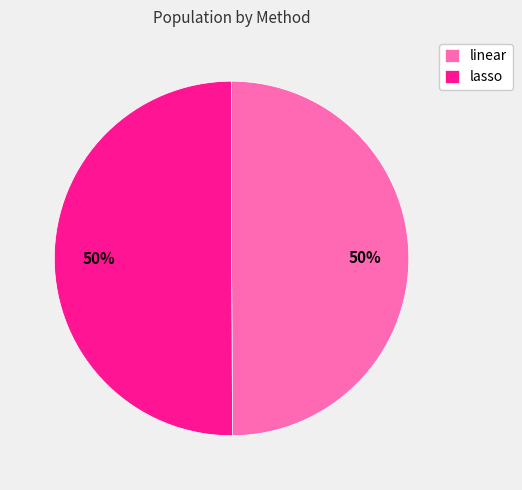

What percentage is the lasso slice, to the nearest percent?

50%